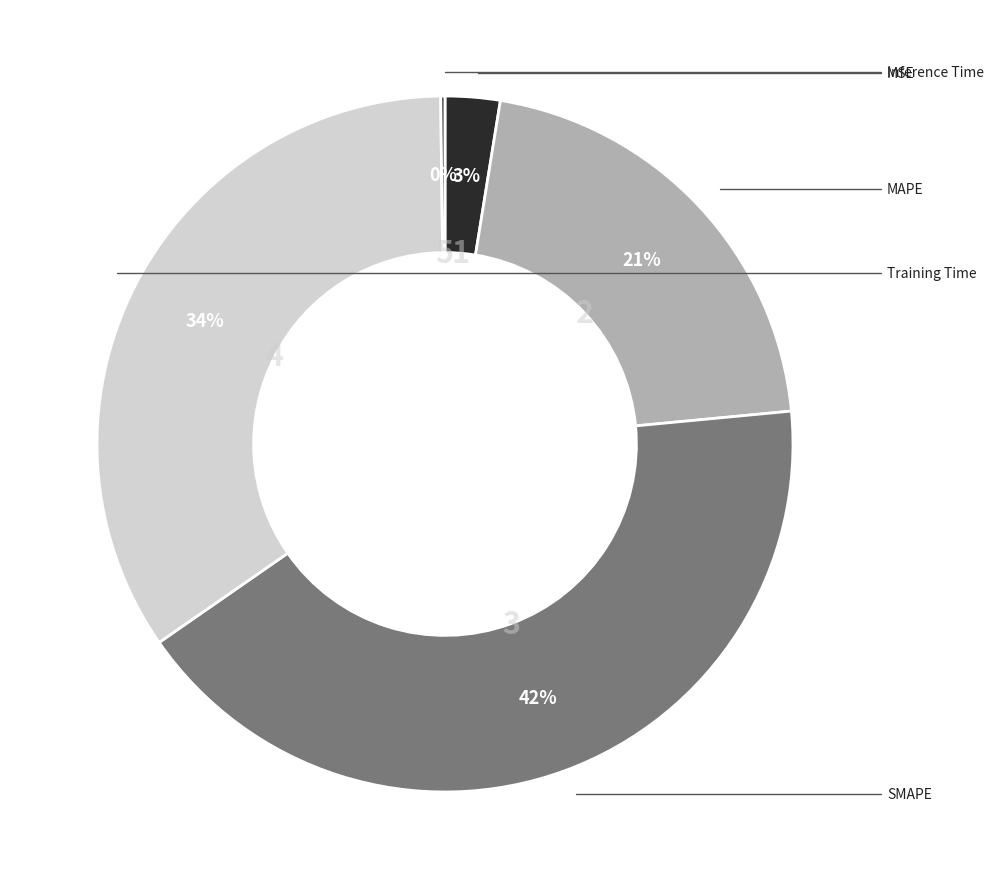

Does any single category account for the majority?

No